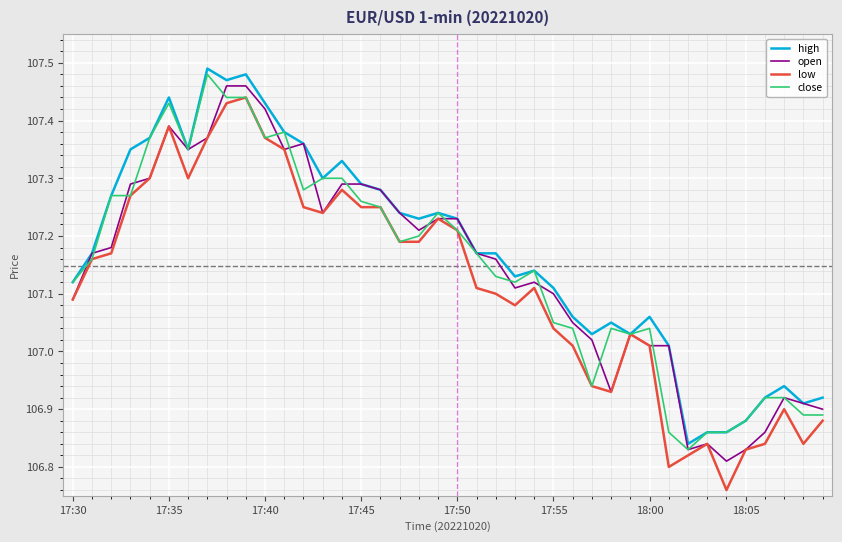

At which category is the sum across all series the highest?

9